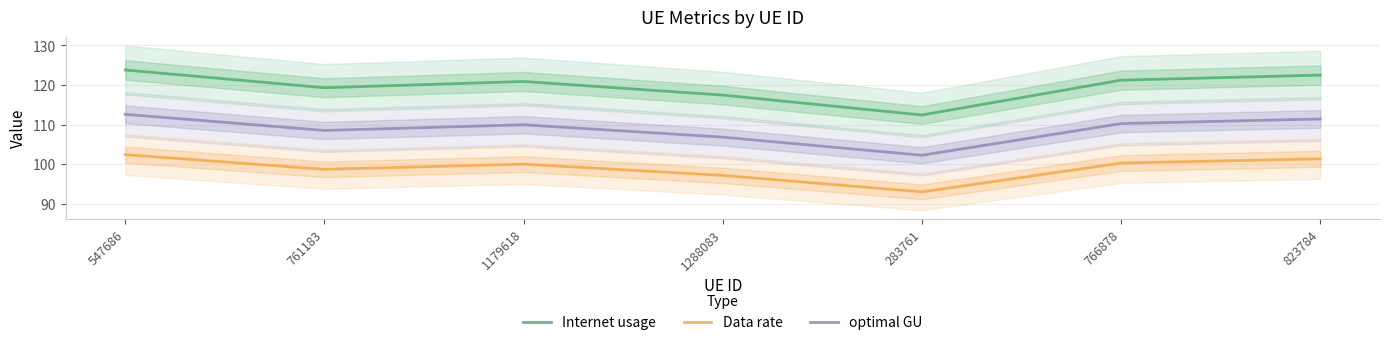

Between 547686 and 283761, which is larger?

547686